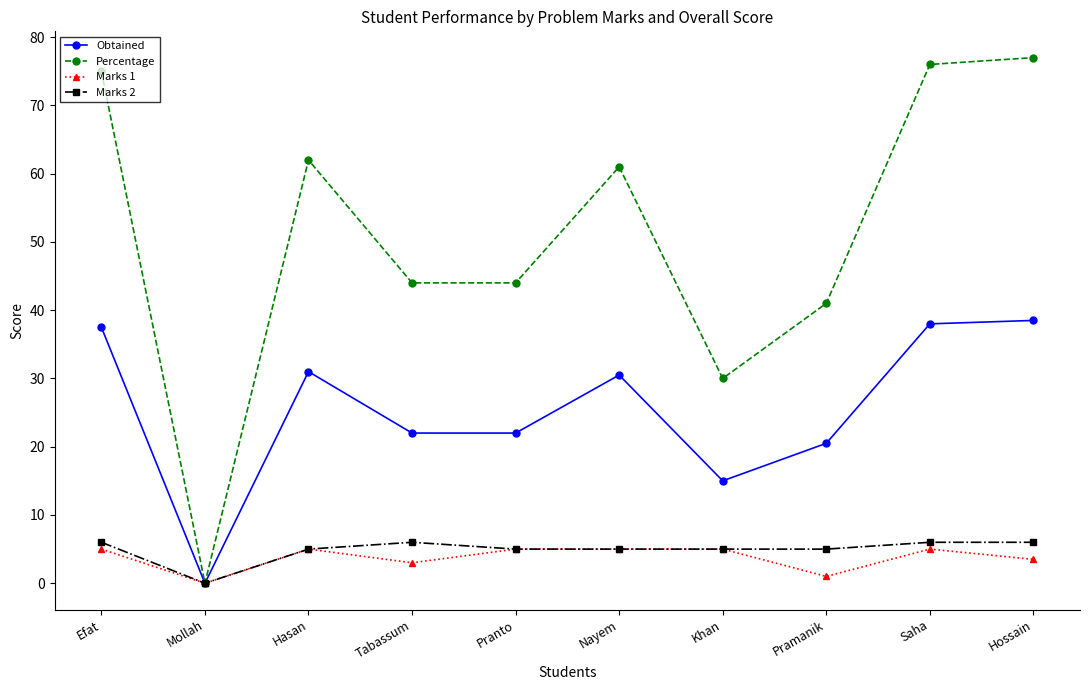

What is the difference between the maximum and minimum values in the Percentage series?

77.0